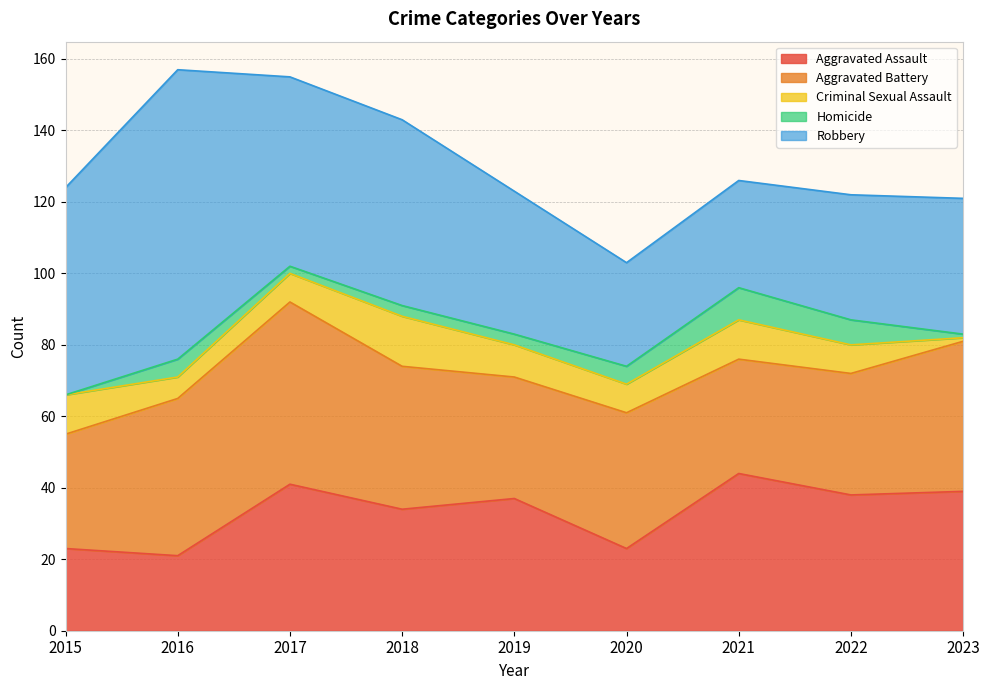

What is the difference between the maximum and minimum values in the Criminal Sexual Assault series?

13